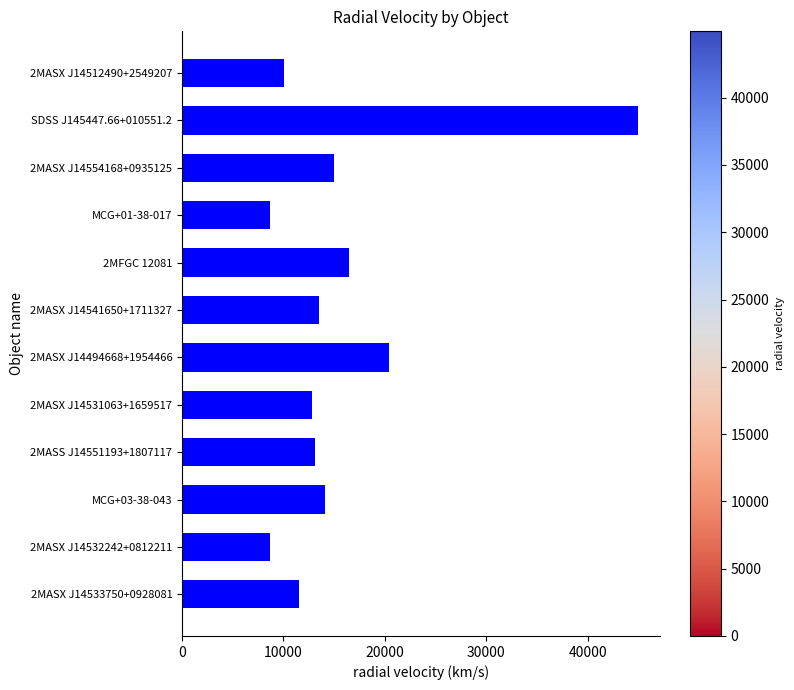

Where is the data nearest to the value 26786?

2MASX J14494668+1954466